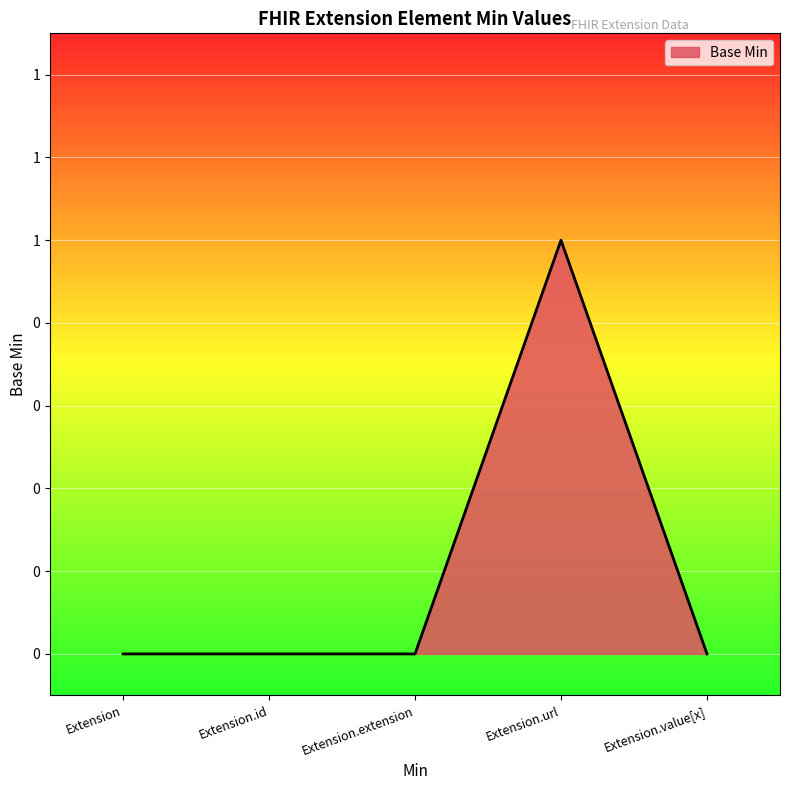

List the labels in order of value, largest first.

Extension.url, Extension, Extension.id, Extension.extension, Extension.value[x]